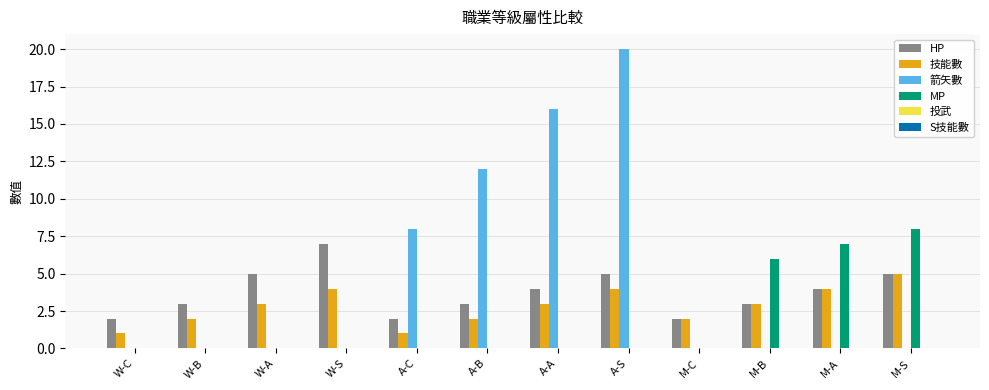

Read the 技能數 value at W-S.

4